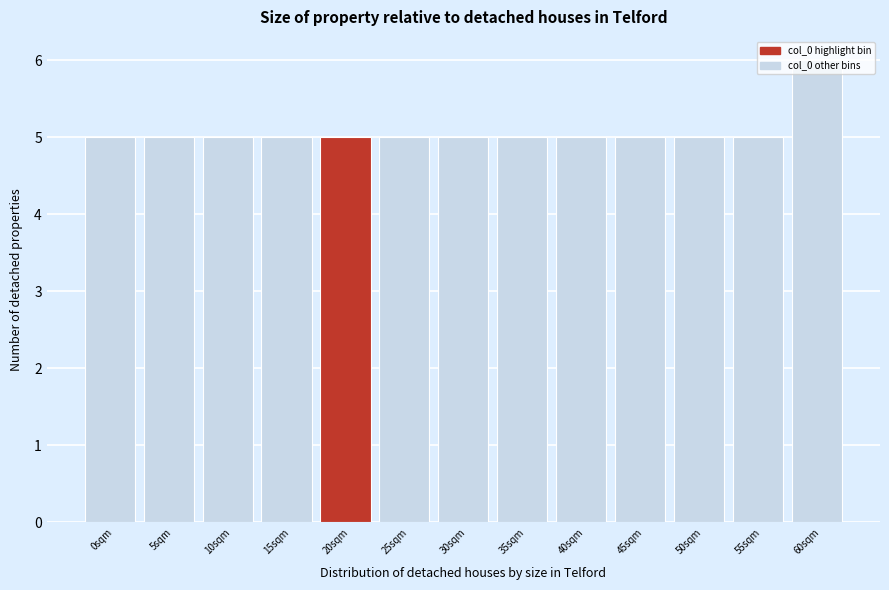

Read the value at 30sqm.

5